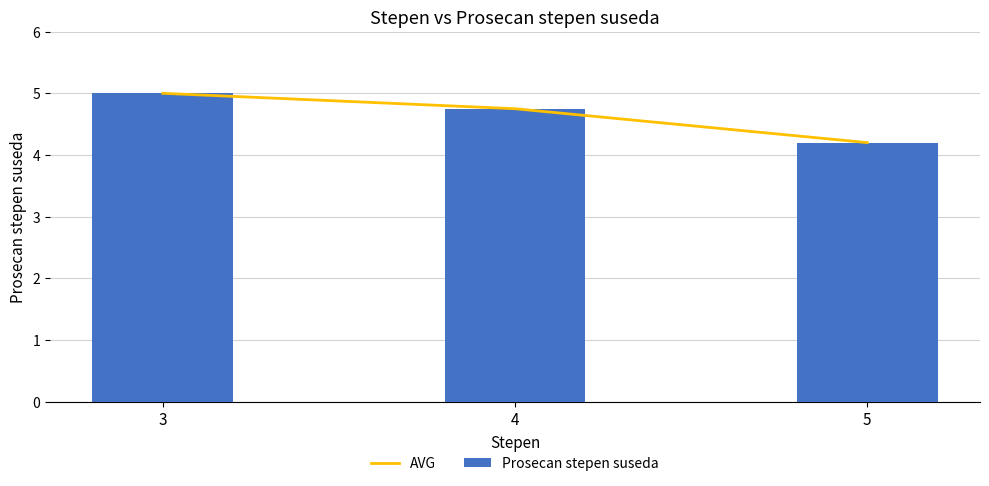

How many groups of bars are there?

3